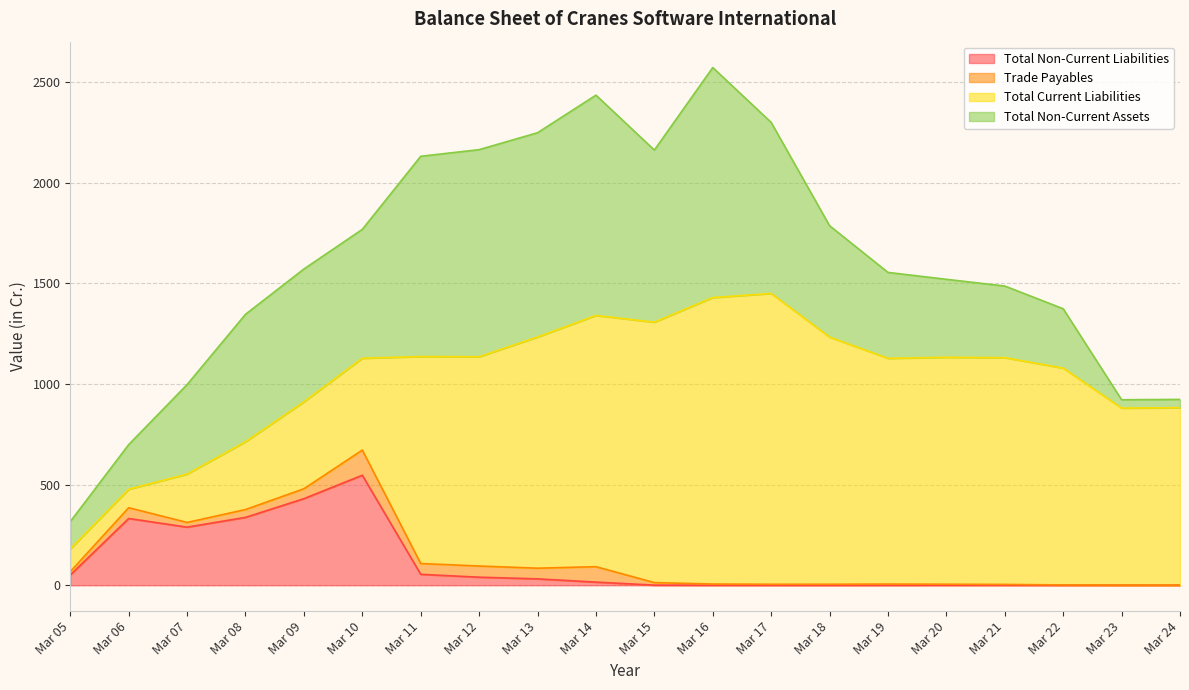

What is the difference between the Total Non-Current Liabilities values at Mar 17 and Mar 07?

288.6